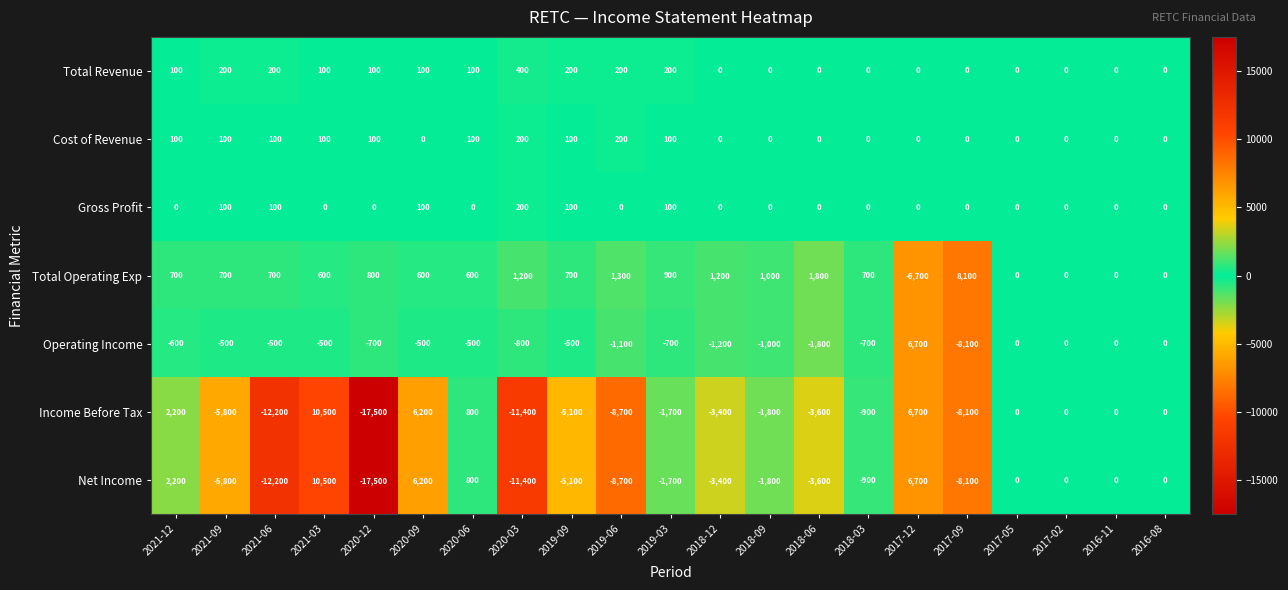

At which category is the sum across all series the highest?

2021-03